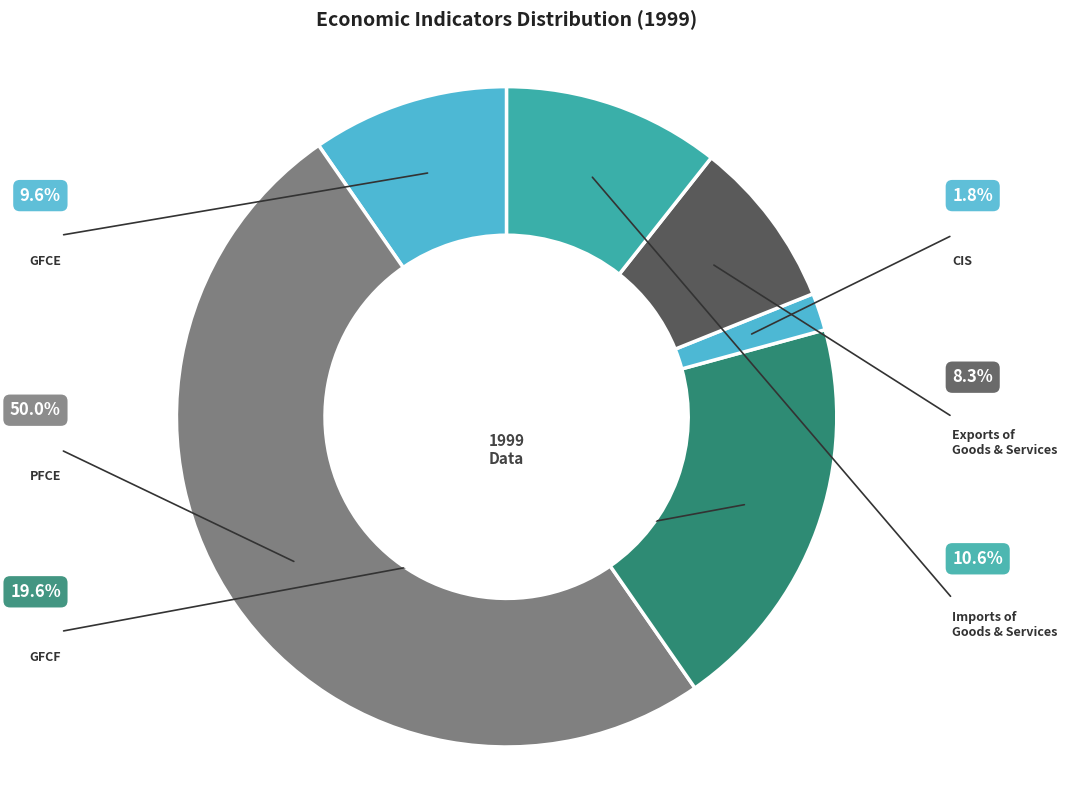

Count the number of slices in the pie.

6